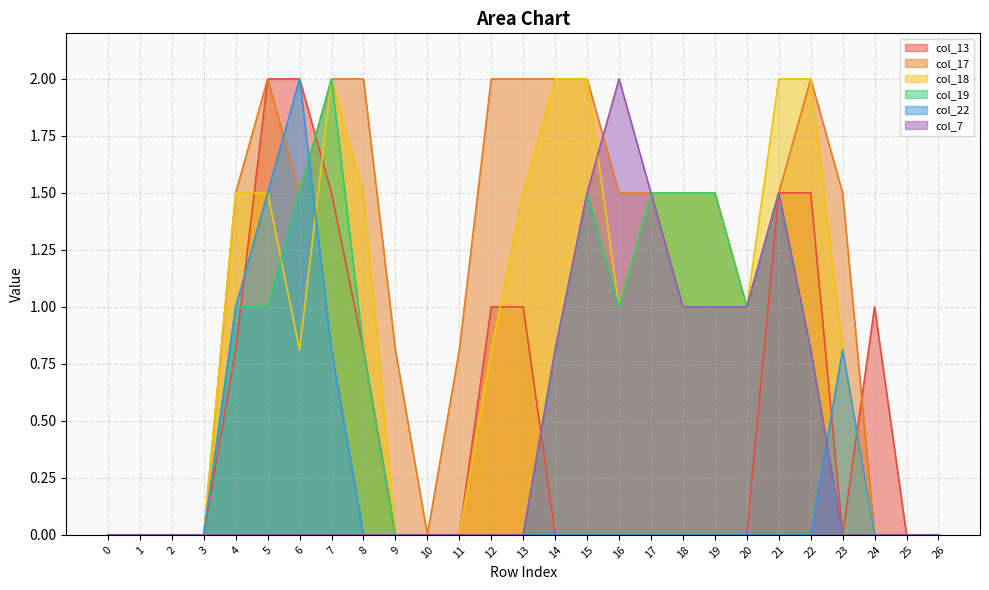

How many intersections are there between col_19 and col_13?

3